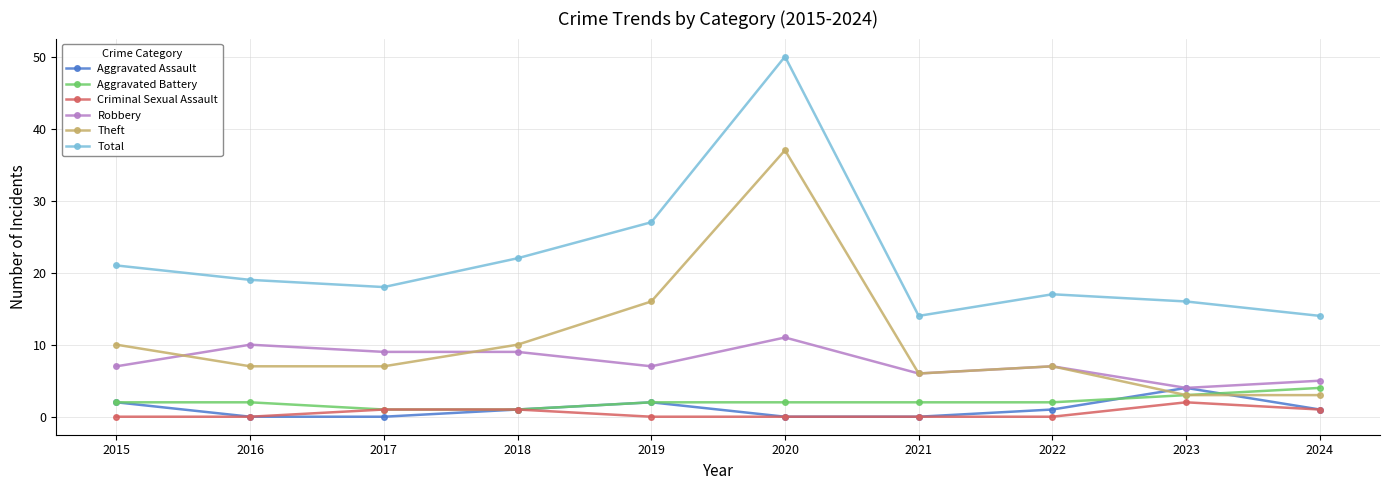

How many data points does each series have?

10